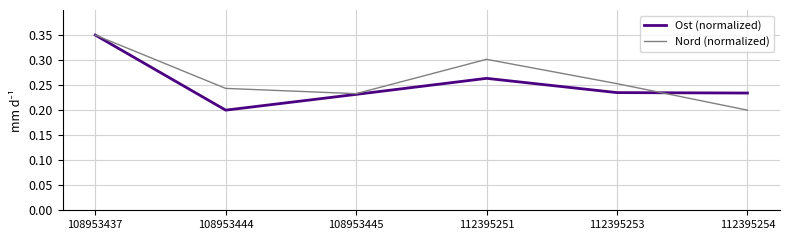

Which category has the lowest value in the Ost (normalized) series?

108953444